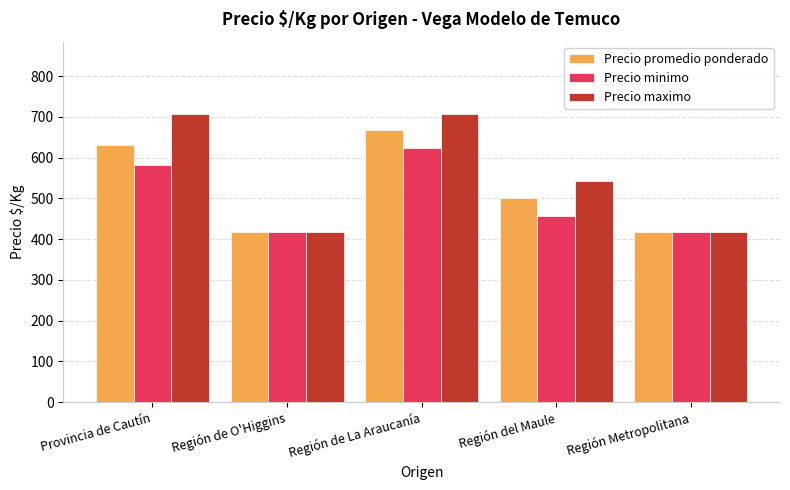

Rank the series by their average value, from highest to lowest.

Precio maximo, Precio promedio ponderado, Precio minimo